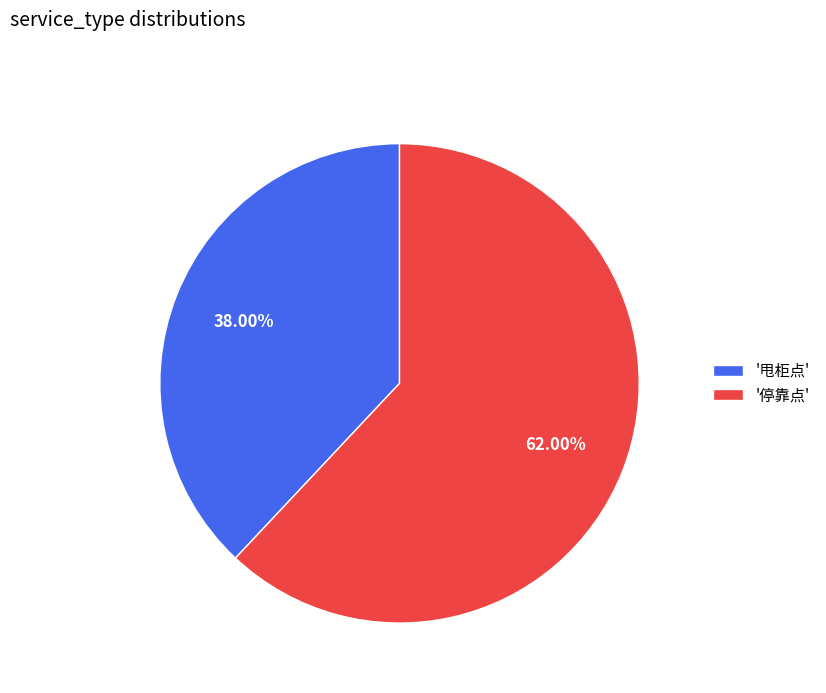

Approximately how many times larger is the value at '停靠点' compared to '甩柜点'?

1.6